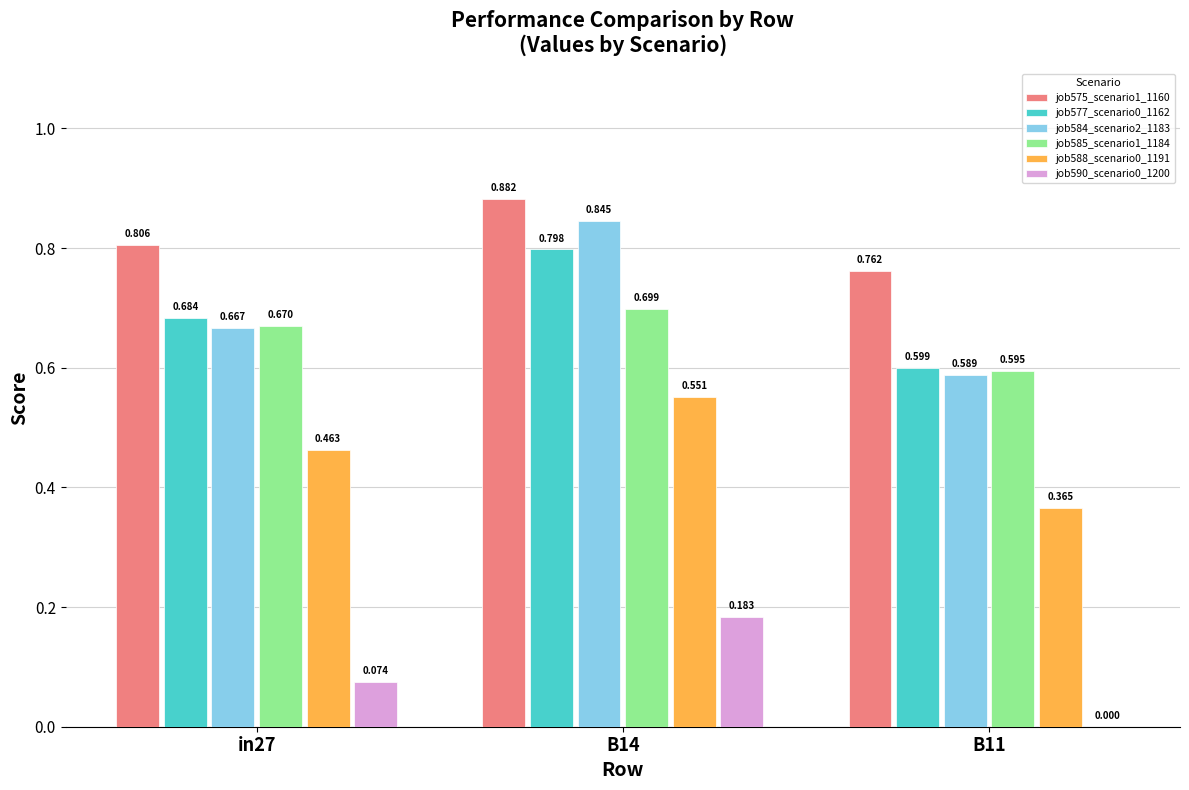

How many positive values does the job590_scenario0_1200 series have?

2